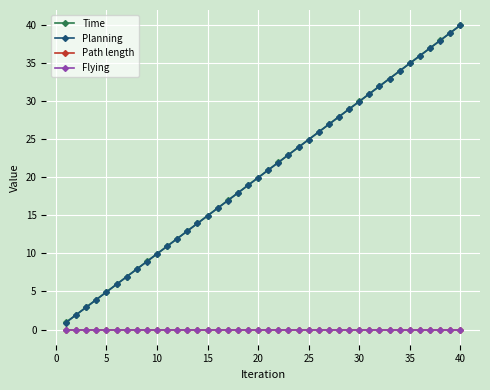

True or false: Planning has more than 0 points higher than both neighbors.

False